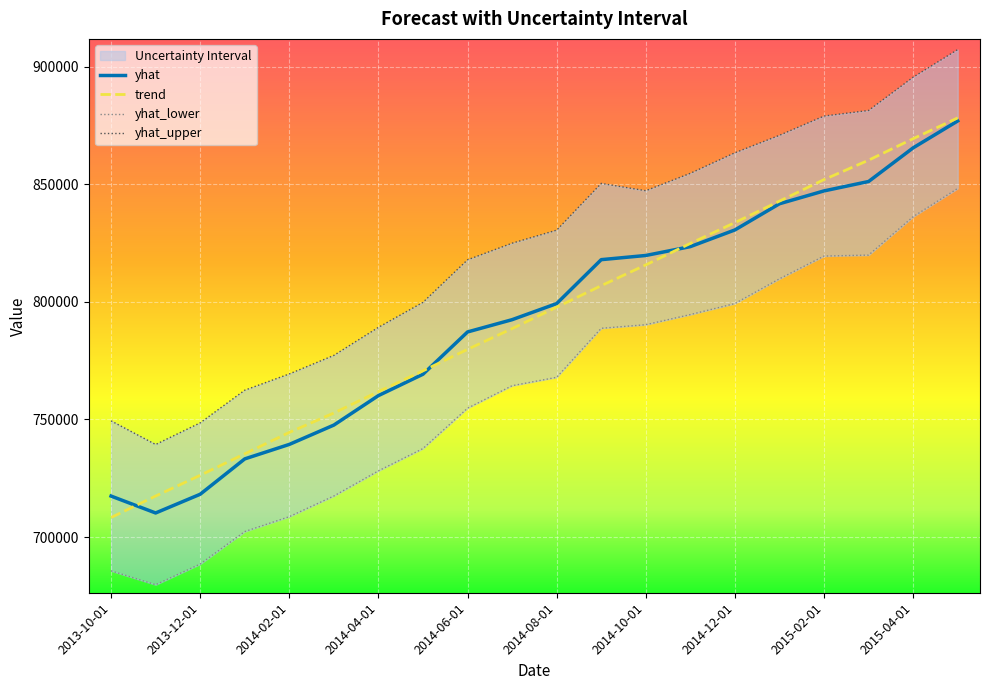

Does the chart display data point markers on the line(s)?

No